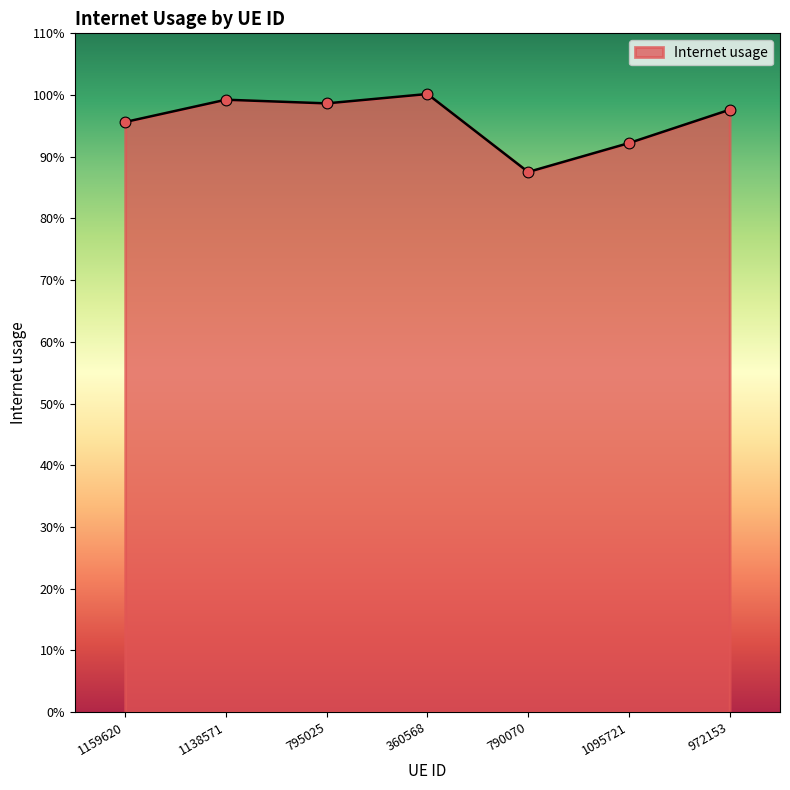

Is this an area chart (filled region under the line)?

Yes